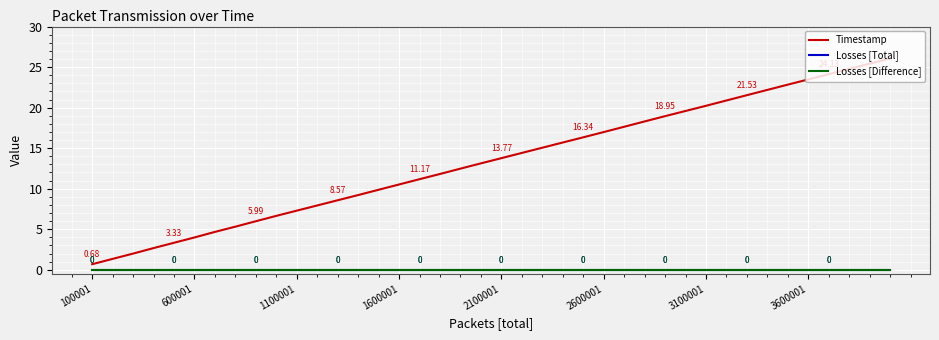

How many lines are shown in the chart?

3